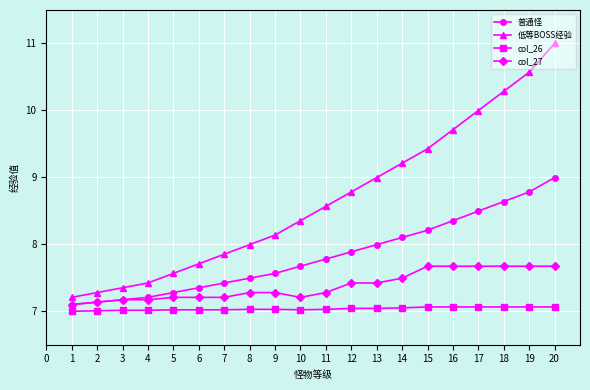

The value of 普通怪 at 13 is 8.0. True or false?

True